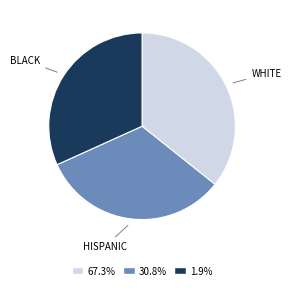

What is the ratio of the value at BLACK to the value at HISPANIC?

1.0